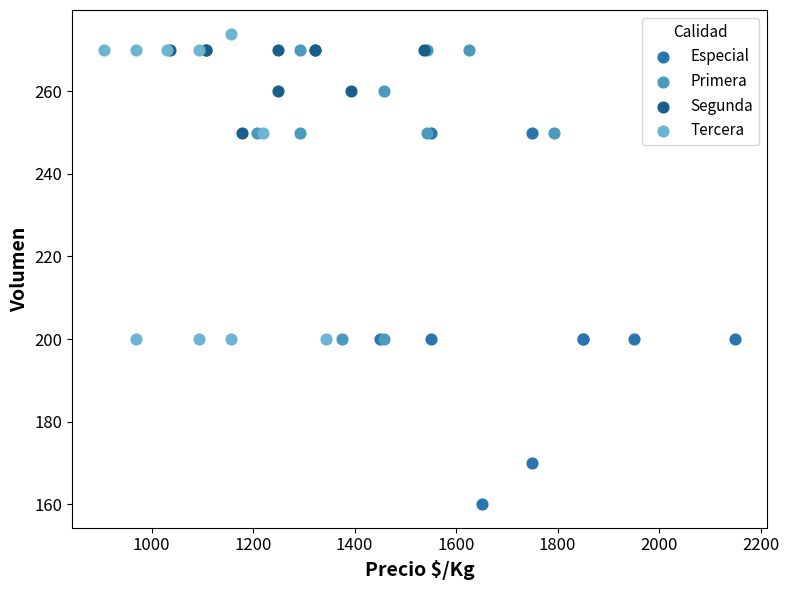

Which series has the largest Y range (max minus min)?

Especial